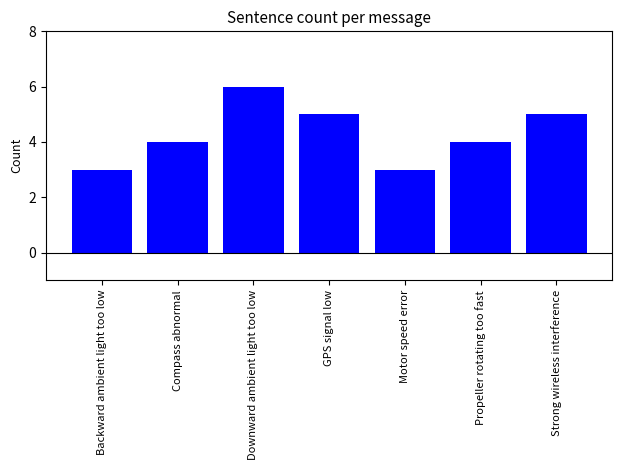

Is it true that the value at Backward ambient light too low is 1?

False